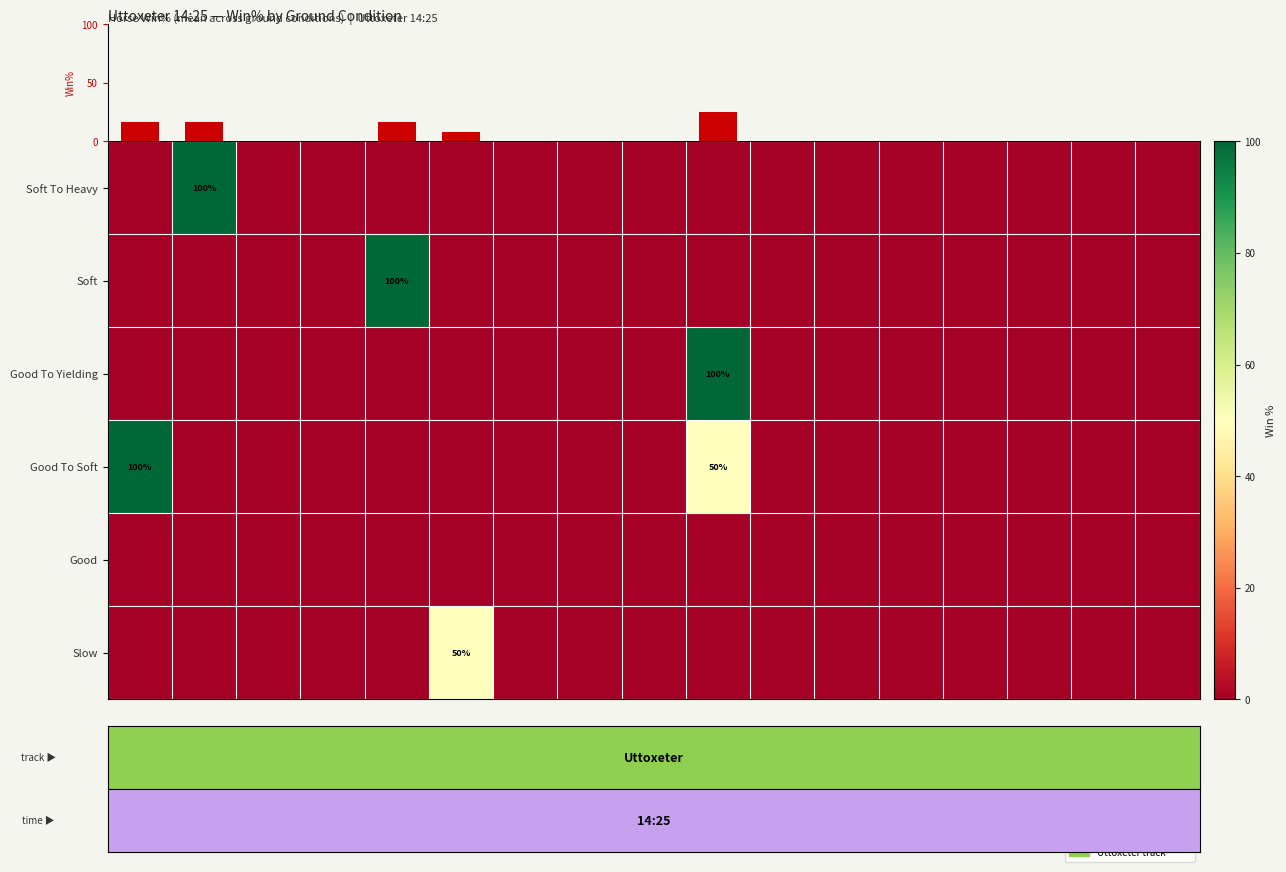

The value of Soft at On Springs (IRE) is 100. True or false?

True